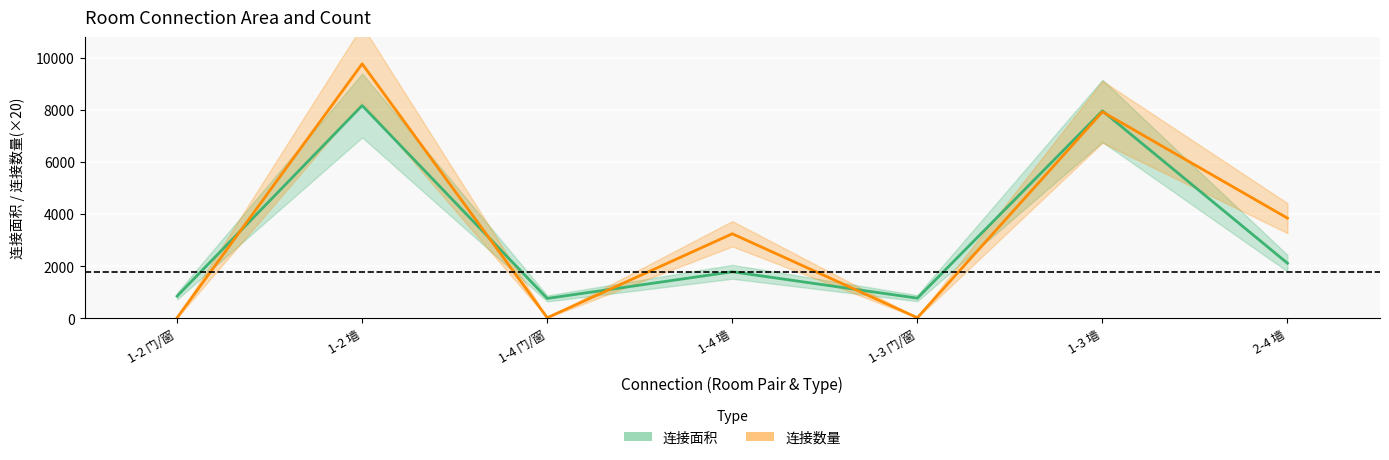

What is the difference between the 连接面积 values at 2-4 墙 and 1-2 门/窗?

1265